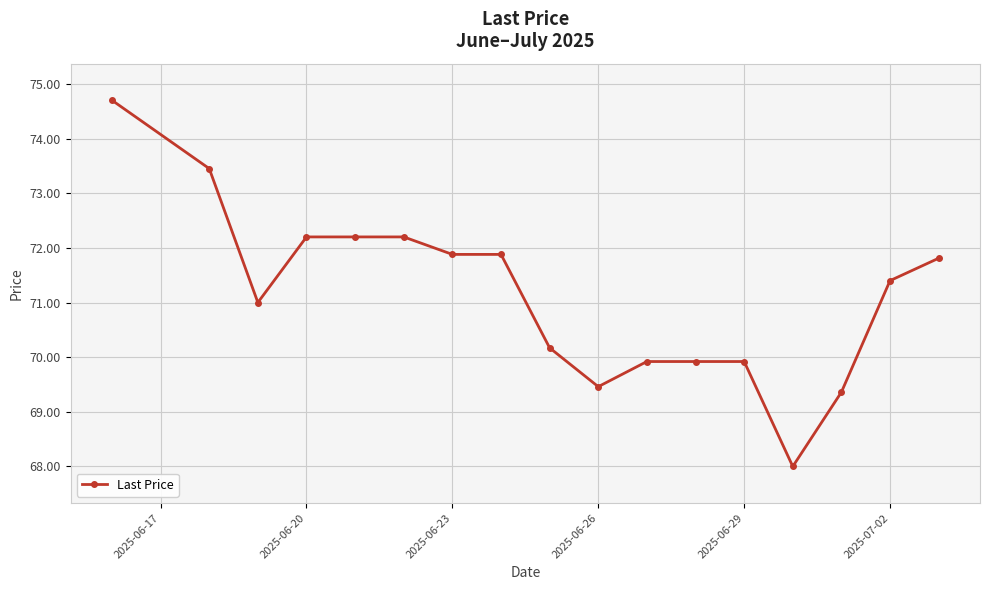

What is the value of the 5th point from the left?

72.2